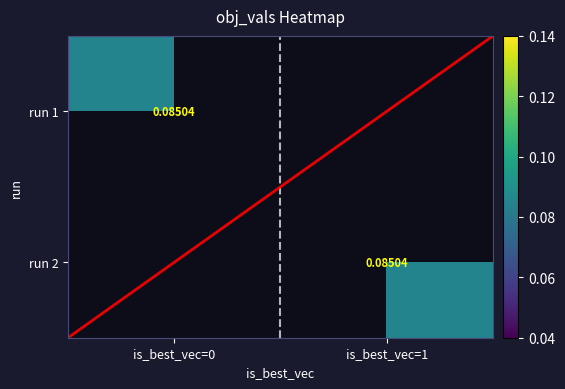

Is the value of run 1 at is_best_vec=0 greater than the value of run 2 at is_best_vec=0?

No